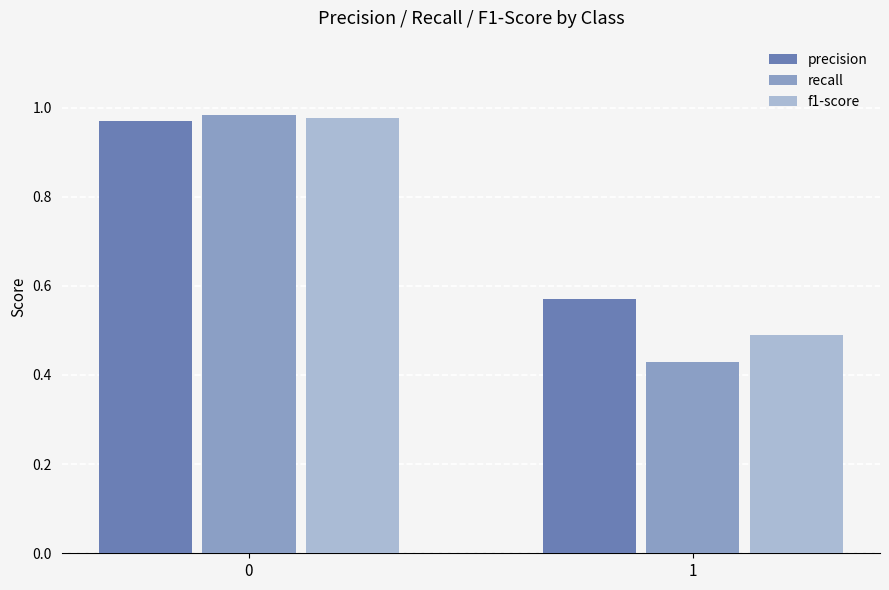

Rank the categories by precision value from highest to lowest.

0, 1